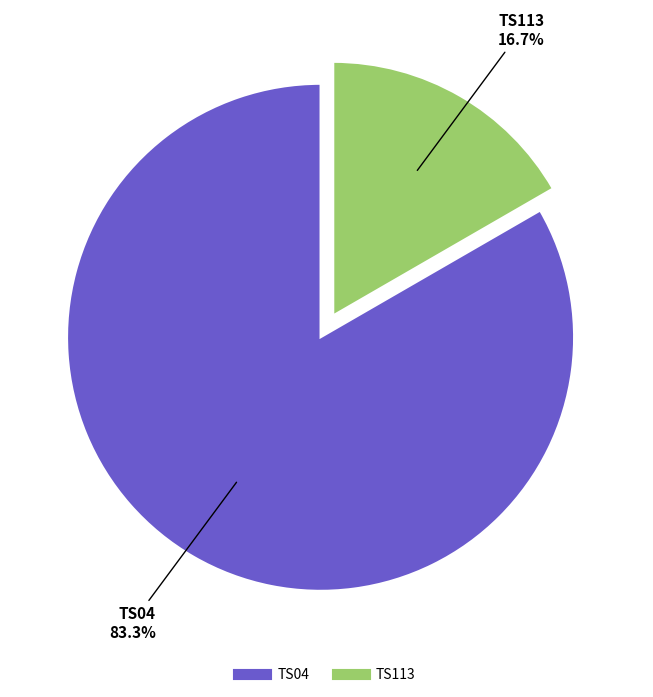

To the nearest percent, what is the difference between the TS113 and TS04 slice percentages?

67%